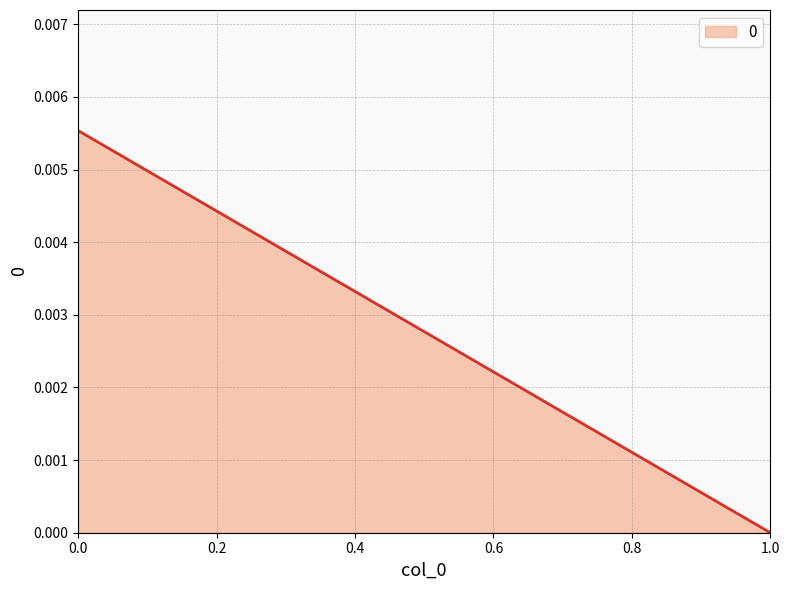

Is it true that the value at 0 is 0.0?

True